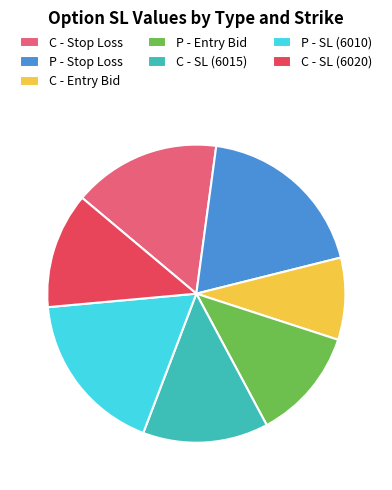

Which category has the biggest portion of the pie?

P - Stop Loss